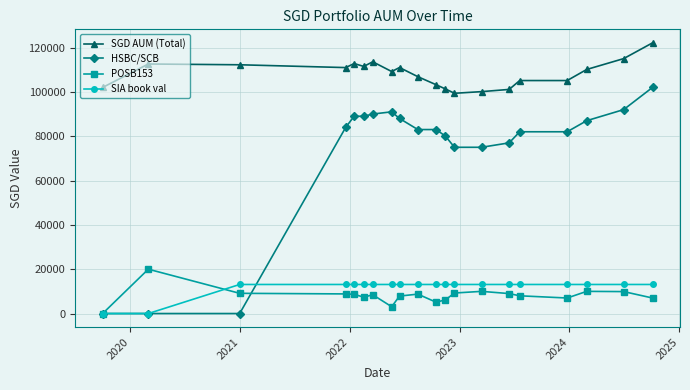

True or false: SGD AUM (Total) has more than 0 points higher than both neighbors.

True